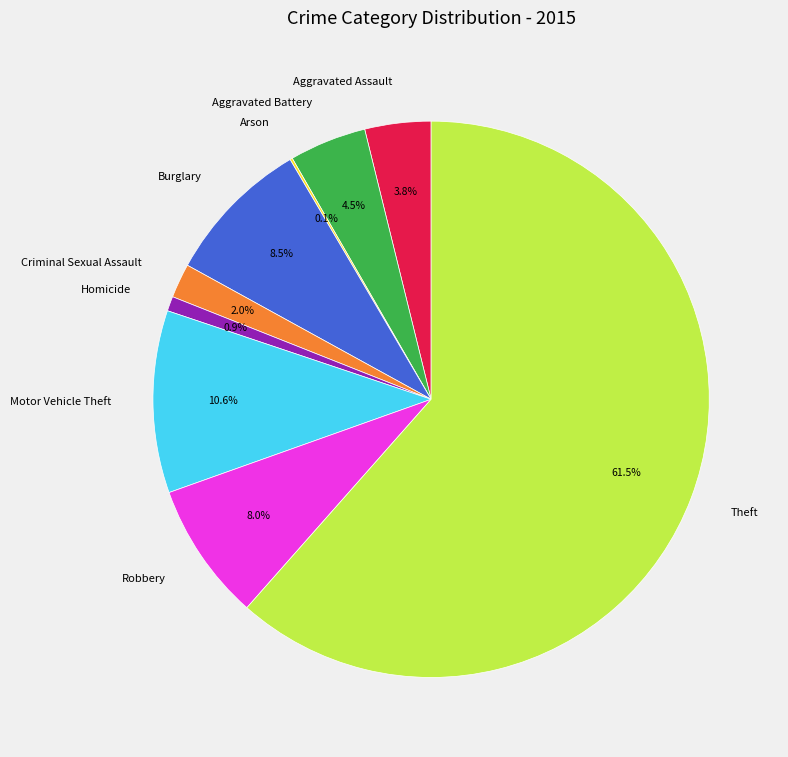

Which slice represents more than half of the pie?

Theft